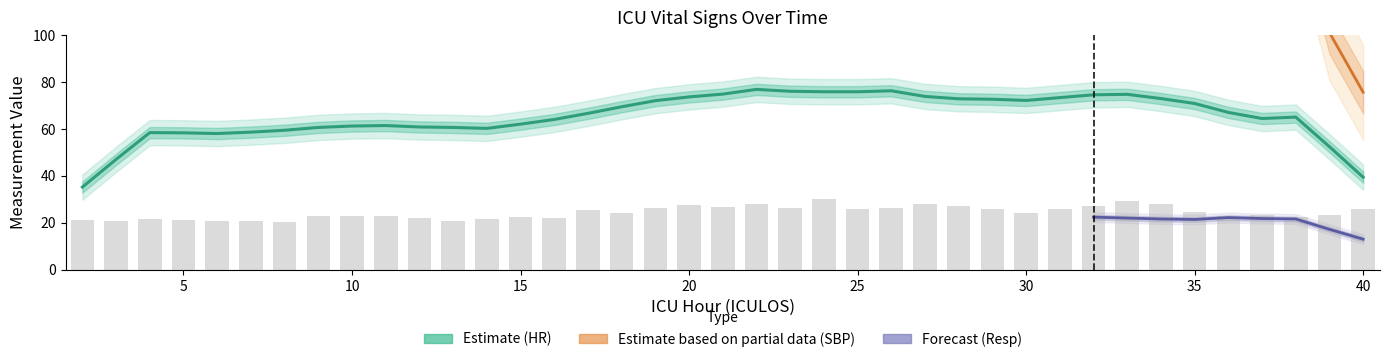

Rank the series by their average value, from lowest to highest.

Resp, HR, SBP